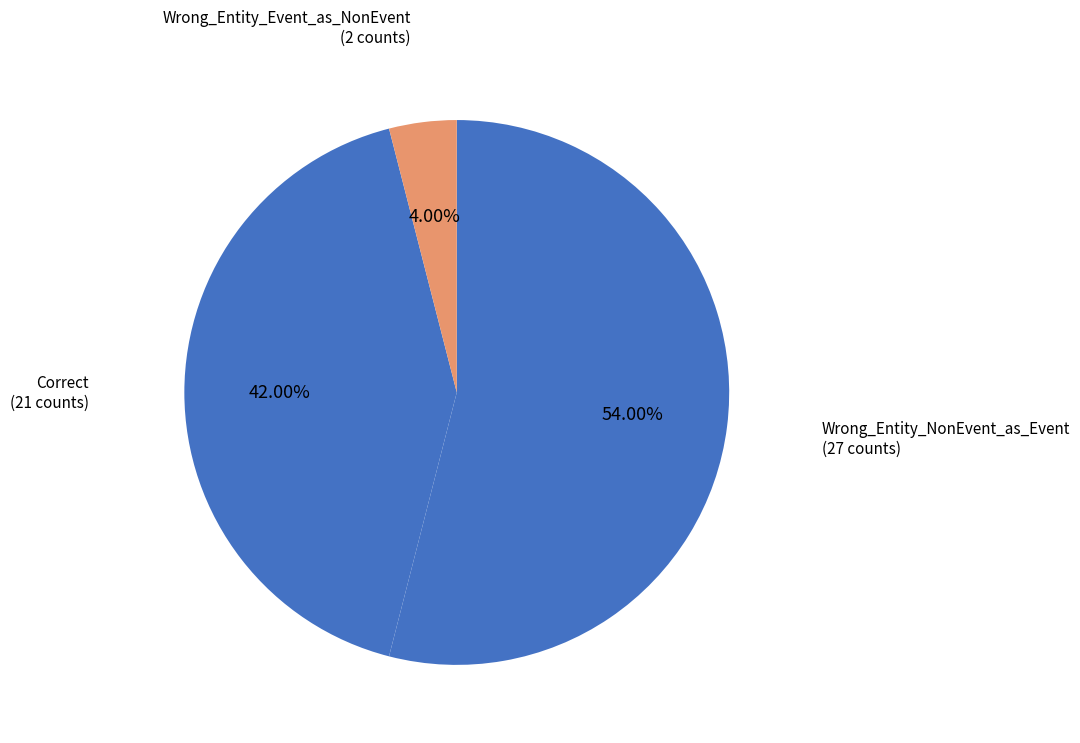

Rank the categories by value from lowest to highest.

Wrong_Entity_Event_as_NonEvent, Correct, Wrong_Entity_NonEvent_as_Event